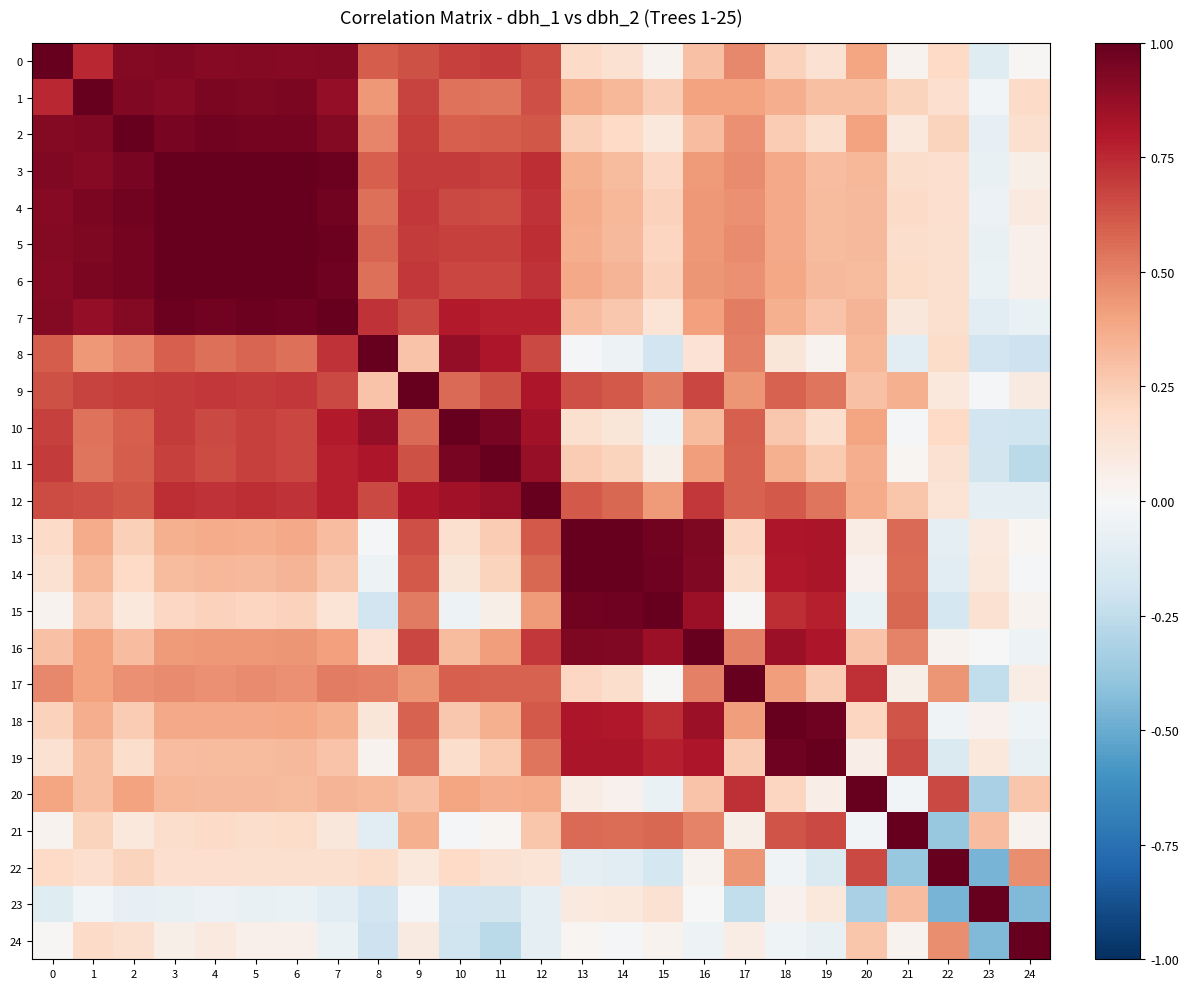

At which category is the sum across all series the highest?

12